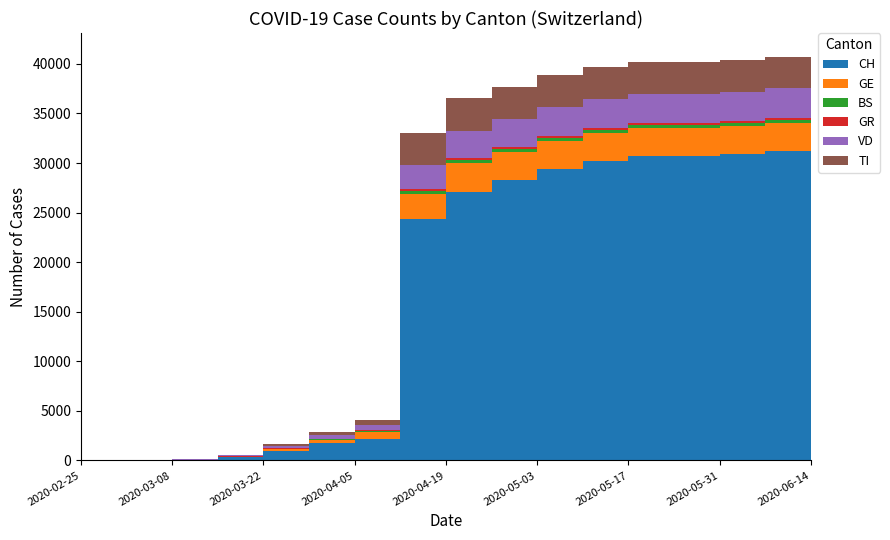

Reading left to right, extract all data points from this chart.

CH: 2020-02-25=0	2020-03-01=21	2020-03-08=67	2020-03-15=318	2020-03-22=989	2020-03-29=1753	2020-04-05=2183	2020-04-12=24308	2020-04-19=27078	2020-04-26=28268	2020-05-03=29407	2020-05-10=30251	2020-05-17=30714	2020-05-24=30746	2020-05-31=30952	2020-06-07=31259	2020-06-14=31536
GE: 2020-02-25=0	2020-03-01=3	2020-03-08=9	2020-03-15=34	2020-03-22=143	2020-03-29=306	2020-04-05=701	2020-04-12=2590	2020-04-19=2898	2020-04-26=2867	2020-05-03=2849	2020-05-10=2806	2020-05-17=2790	2020-05-24=2766	2020-05-31=2775	2020-06-07=2800	2020-06-14=2823
BS: 2020-02-25=0	2020-03-01=4	2020-03-08=12	2020-03-15=35	2020-03-22=62	2020-03-29=78	2020-04-05=93	2020-04-12=296	2020-04-19=314	2020-04-26=307	2020-05-03=311	2020-05-10=312	2020-05-17=307	2020-05-24=297	2020-05-31=296	2020-06-07=297	2020-06-14=297
GR: 2020-02-25=0	2020-03-01=0	2020-03-08=0	2020-03-15=21	2020-03-22=24	2020-03-29=52	2020-04-05=79	2020-04-12=168	2020-04-19=171	2020-04-26=179	2020-05-03=183	2020-05-10=186	2020-05-17=186	2020-05-24=190	2020-05-31=190	2020-06-07=190	2020-06-14=192
VD: 2020-02-25=0	2020-03-01=4	2020-03-08=10	2020-03-15=100	2020-03-22=223	2020-03-29=340	2020-04-05=555	2020-04-12=2459	2020-04-19=2786	2020-04-26=2847	2020-05-03=2906	2020-05-10=2950	2020-05-17=2971	2020-05-24=2976	2020-05-31=2990	2020-06-07=3015	2020-06-14=3052
TI: 2020-02-25=0	2020-03-01=0	2020-03-08=0	2020-03-15=76	2020-03-22=200	2020-03-29=333	2020-04-05=468	2020-04-12=3243	2020-04-19=3281	2020-04-26=3248	2020-05-03=3233	2020-05-10=3218	2020-05-17=3207	2020-05-24=3190	2020-05-31=3186	2020-06-07=3176	2020-06-14=3163